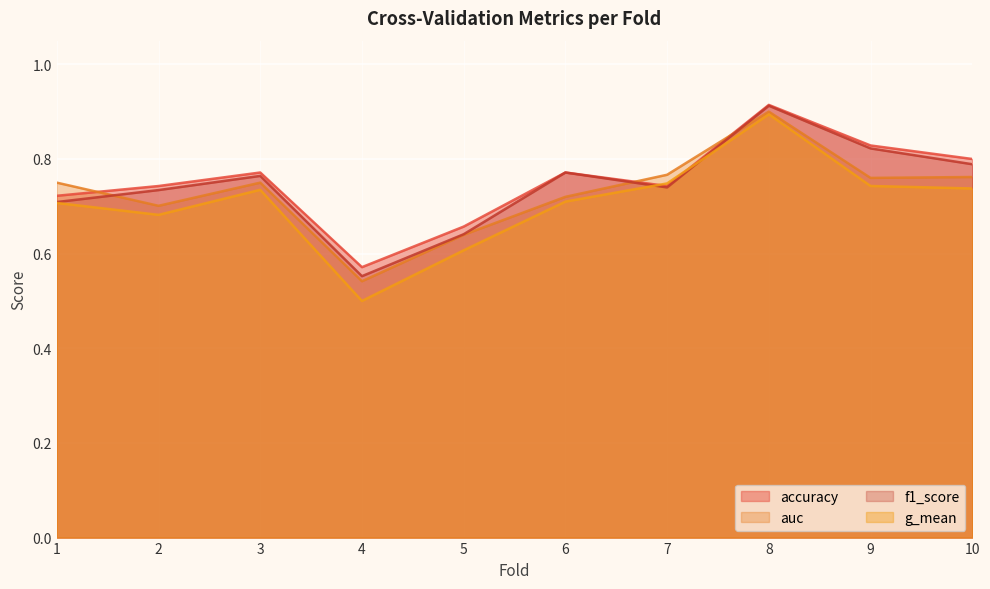

True or false: accuracy and f1_score intersect in this chart.

False